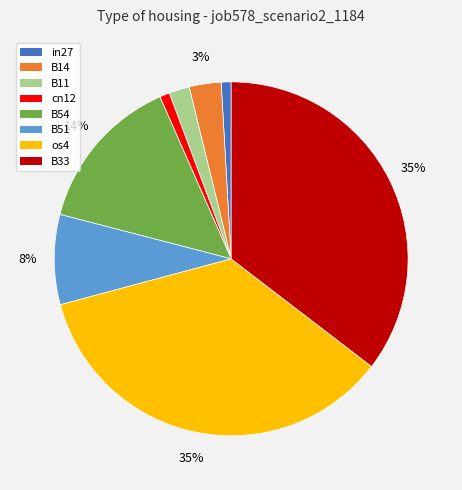

Does B33 account for over 50% of the chart?

No